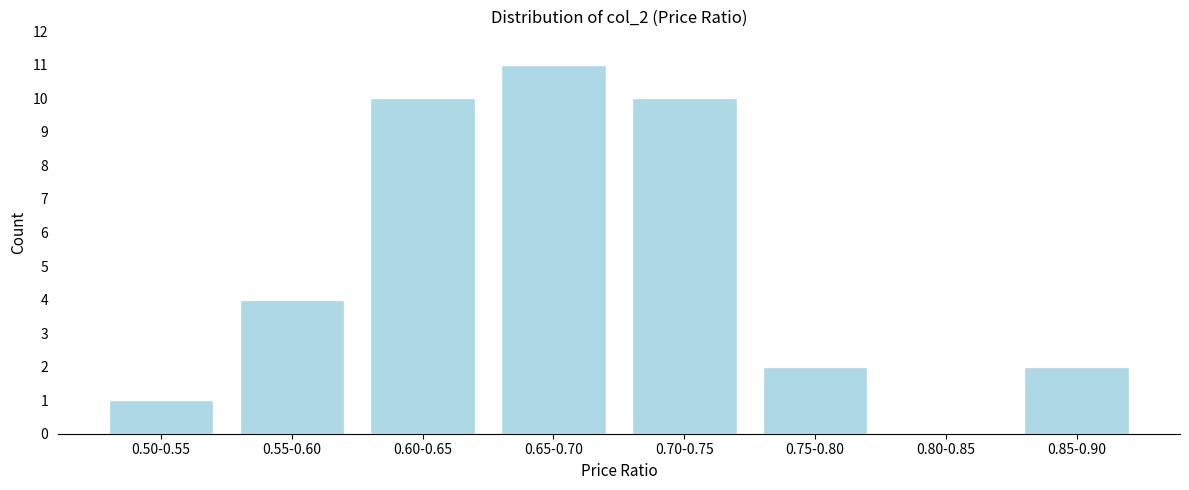

Reading left to right, extract all data points from this chart.

0.50-0.55=1	0.55-0.60=4	0.60-0.65=10	0.65-0.70=11	0.70-0.75=10	0.75-0.80=2	0.80-0.85=0	0.85-0.90=2